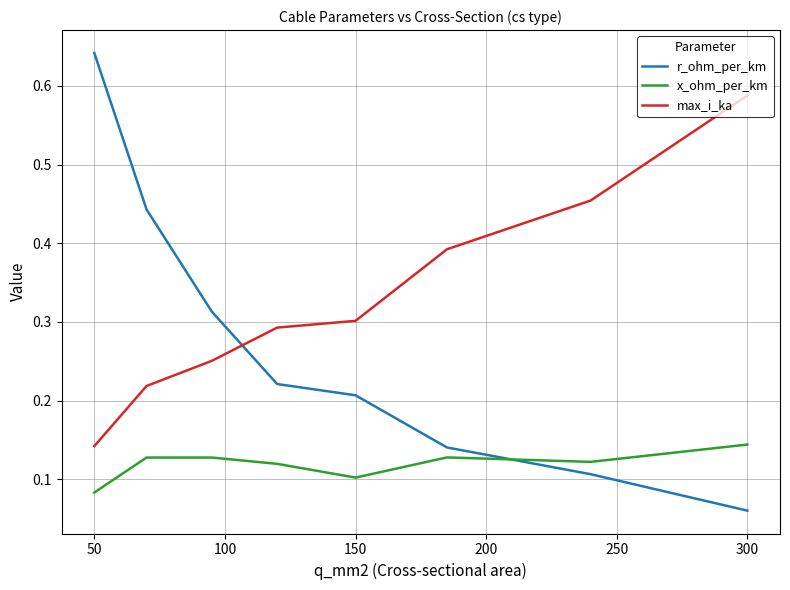

Rank the series by their average value, from lowest to highest.

x_ohm_per_km, r_ohm_per_km, max_i_ka